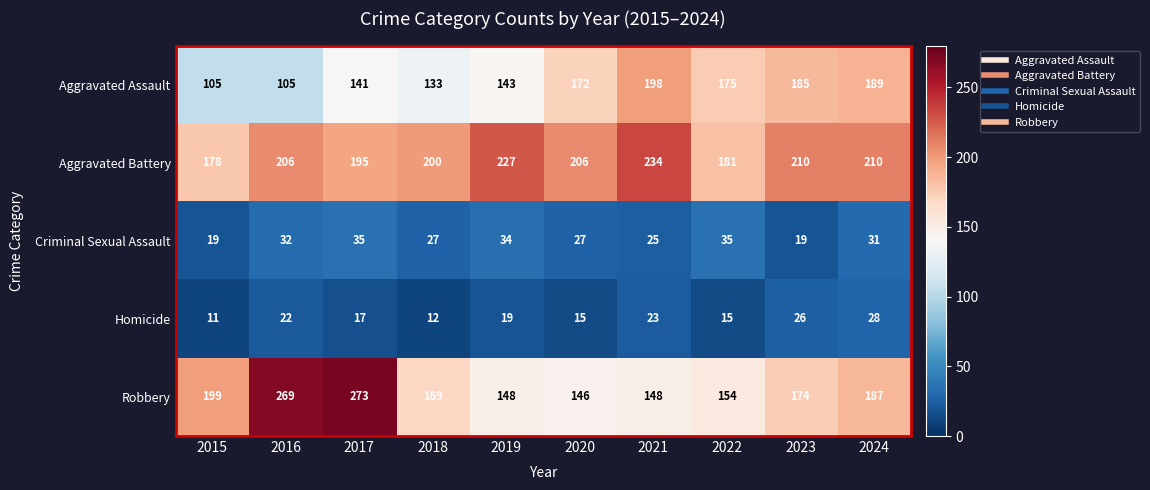

What is the difference between the Criminal Sexual Assault values at 2023 and 2020?

8